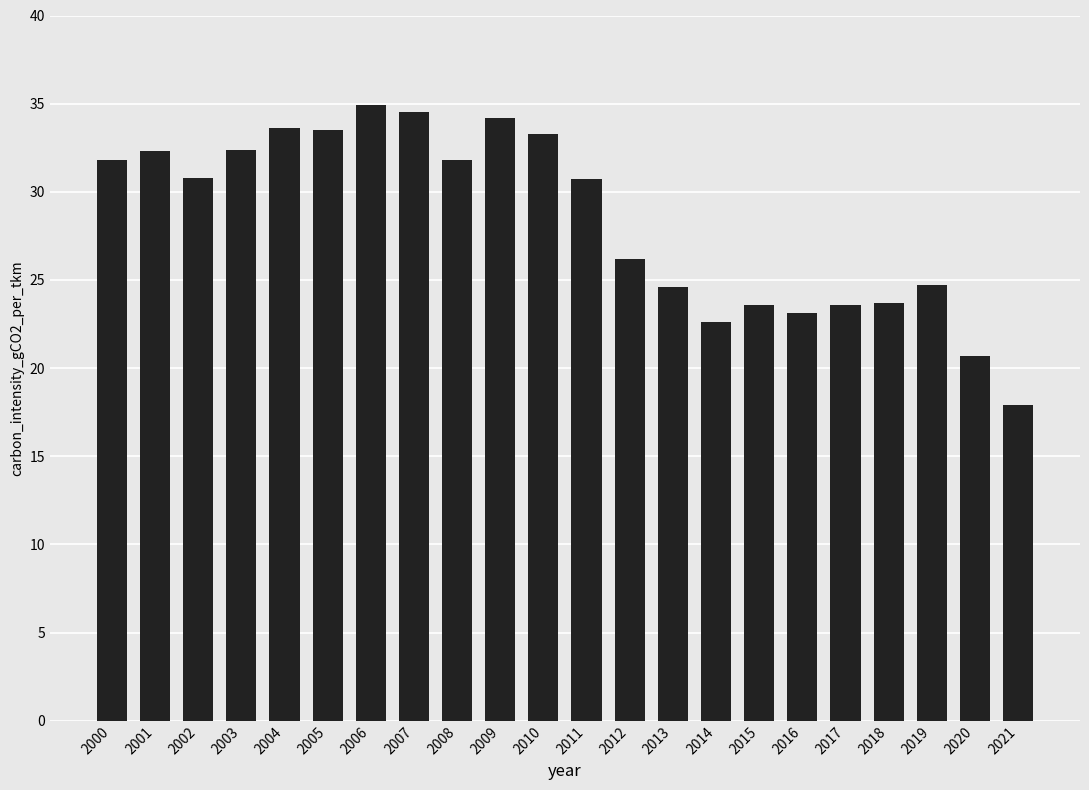

Are the bars grouped side by side (vs. stacked)?

No